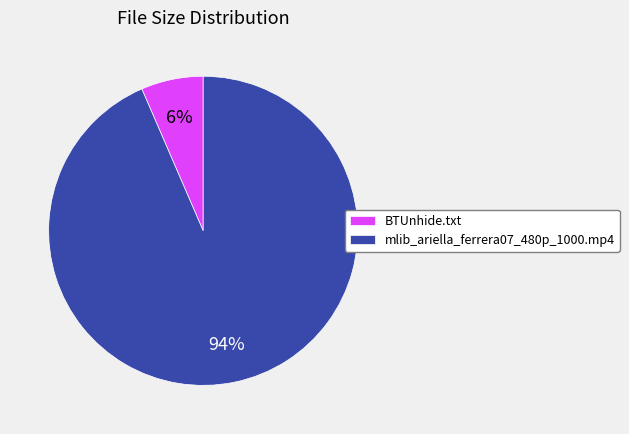

True or false: mlib_ariella_ferrera07_480p_1000.mp4 accounts for 94% of the total.

True